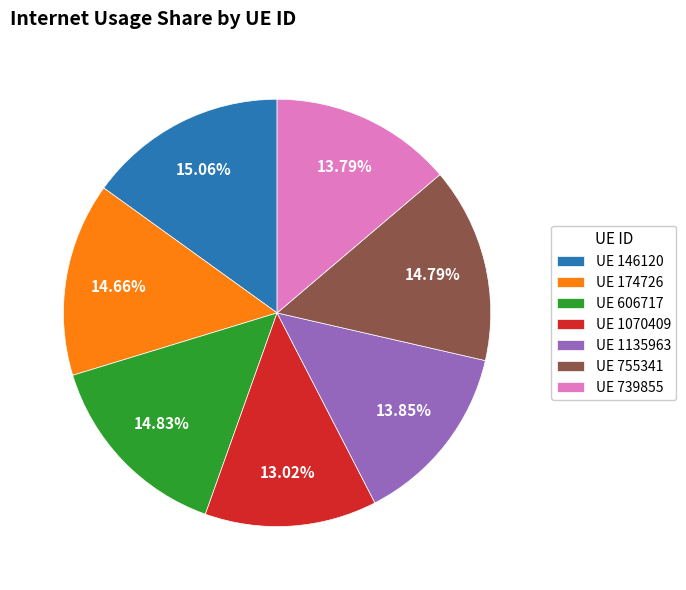

How many slices are in this pie chart?

7